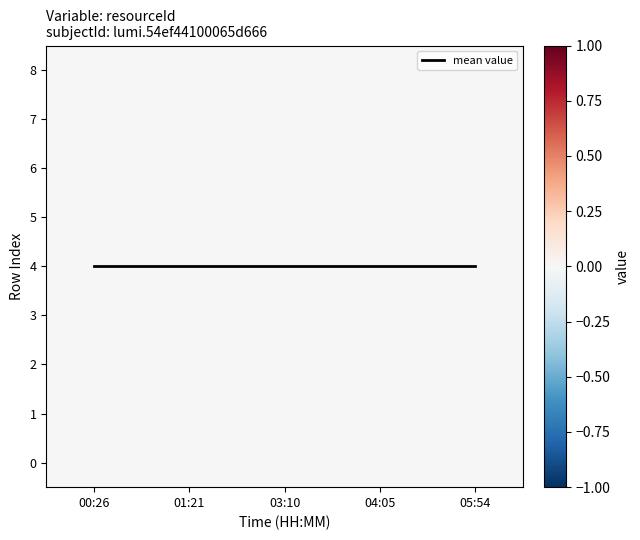

Is it true that 5 equals 0 at 01:21?

True